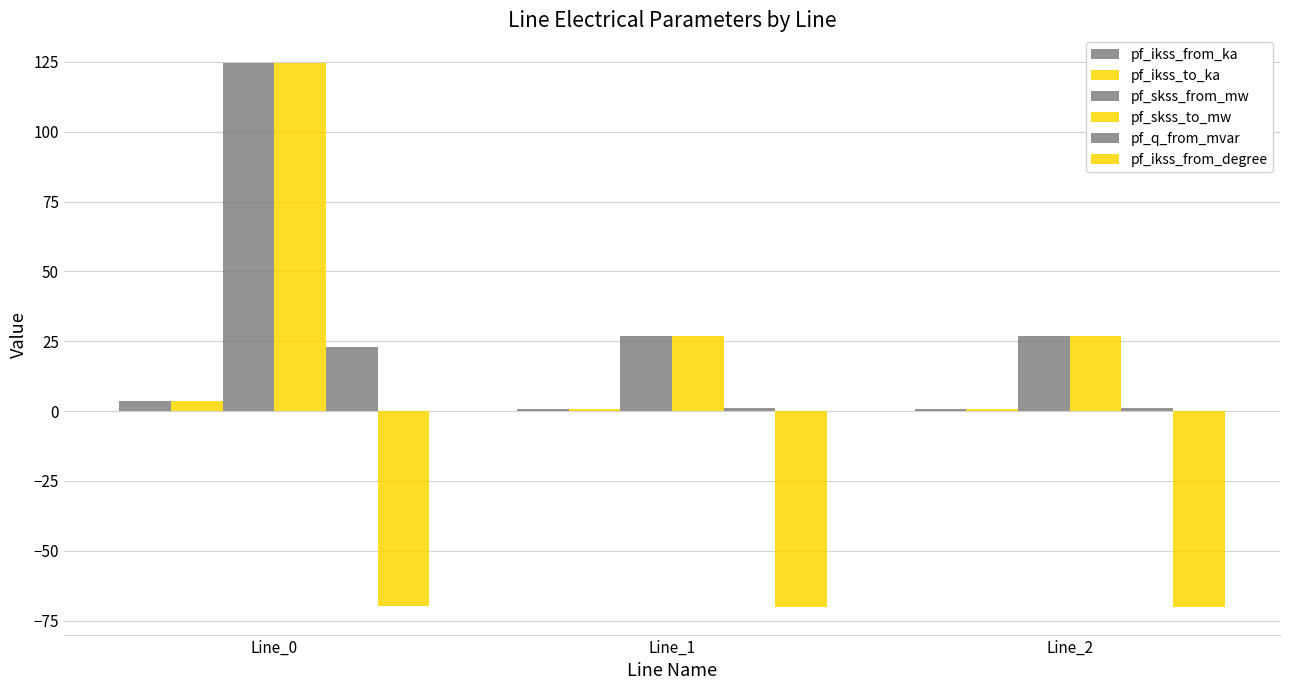

What is the difference between the pf_ikss_to_ka values at Line_2 and Line_0?

2.8